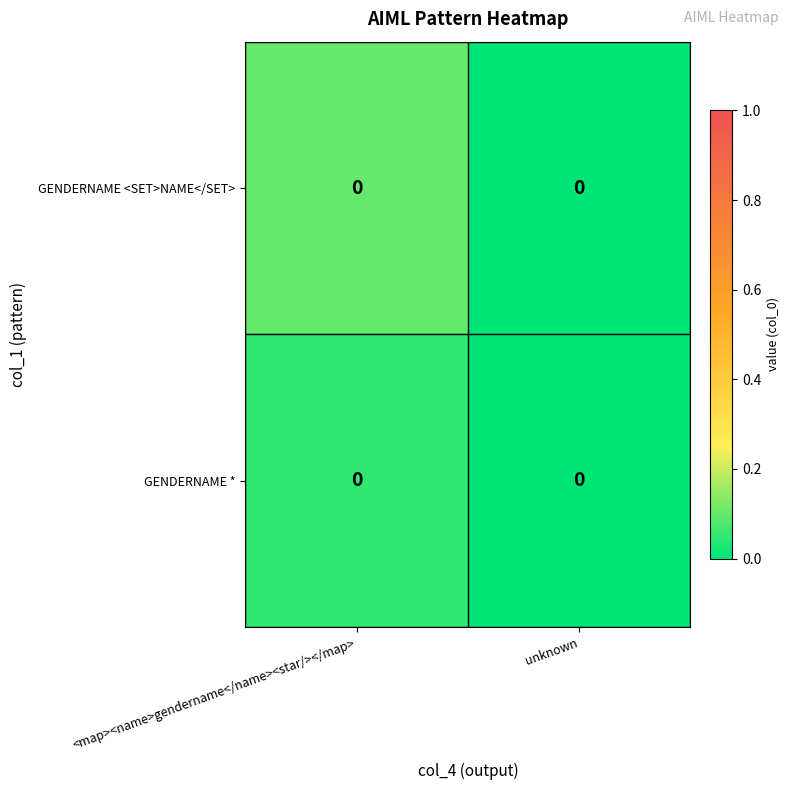

Count the number of categories in the chart.

2